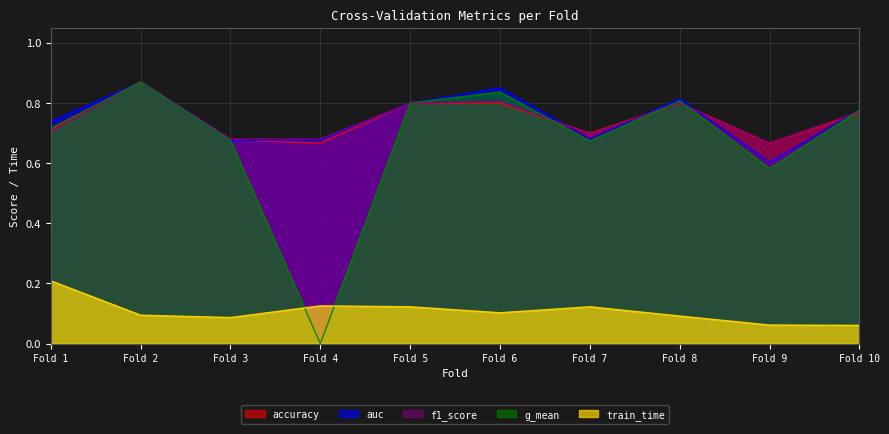

Reading left to right, transcribe all the data shown in this chart.

accuracy: 0.7	0.9	0.7	0.7	0.8	0.8	0.7	0.8	0.7	0.8
auc: 0.7	0.9	0.7	0.7	0.8	0.8	0.7	0.8	0.6	0.8
f1_score: 0.7	0.9	0.7	0.7	0.8	0.8	0.7	0.8	0.7	0.8
g_mean: 0.7	0.9	0.7	0.0	0.8	0.8	0.7	0.8	0.6	0.8
train_time: 0.2	0.1	0.1	0.1	0.1	0.1	0.1	0.1	0.1	0.1